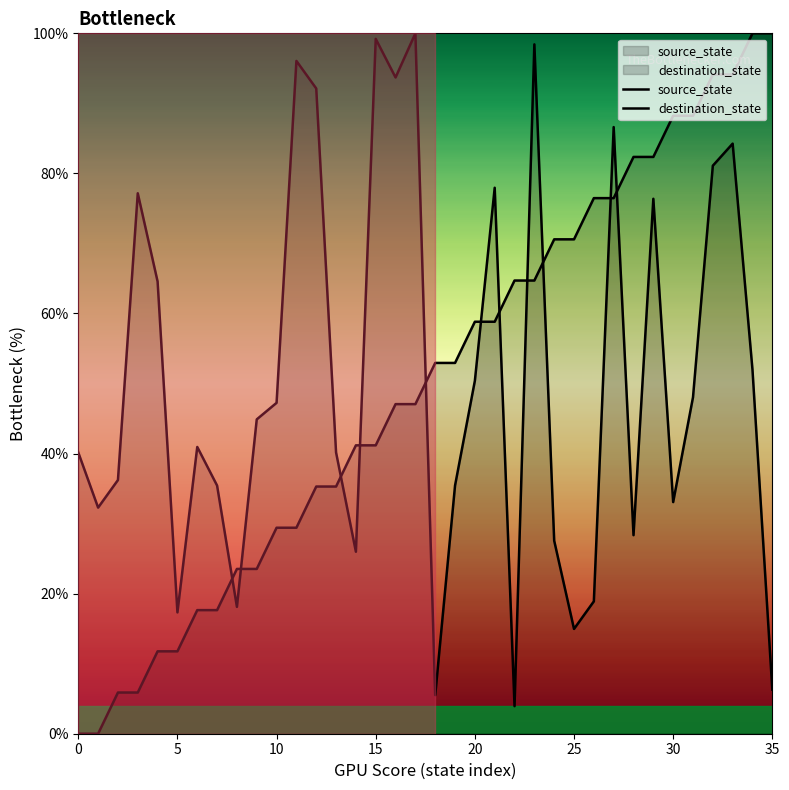

Is it true that source_state equals 76.5 at 26?

True